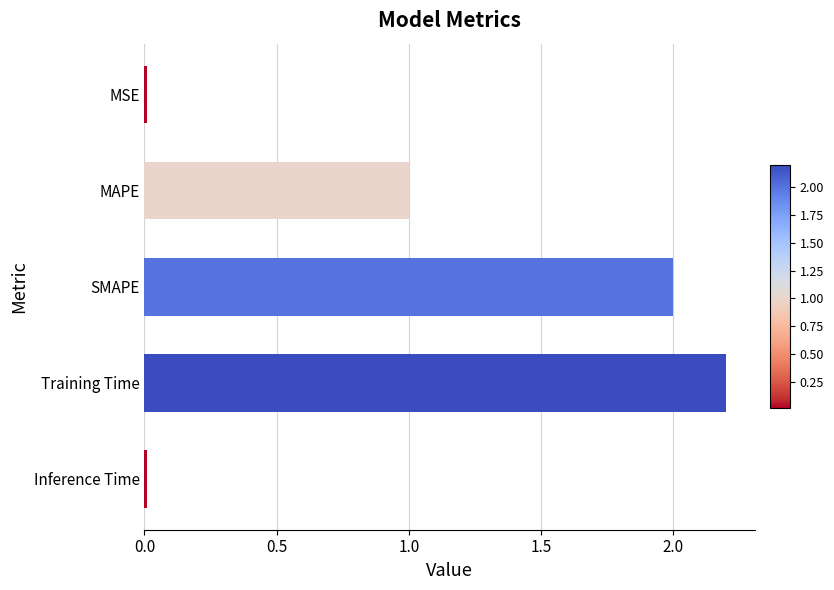

At which category does the chart reach its peak across all series?

Training Time